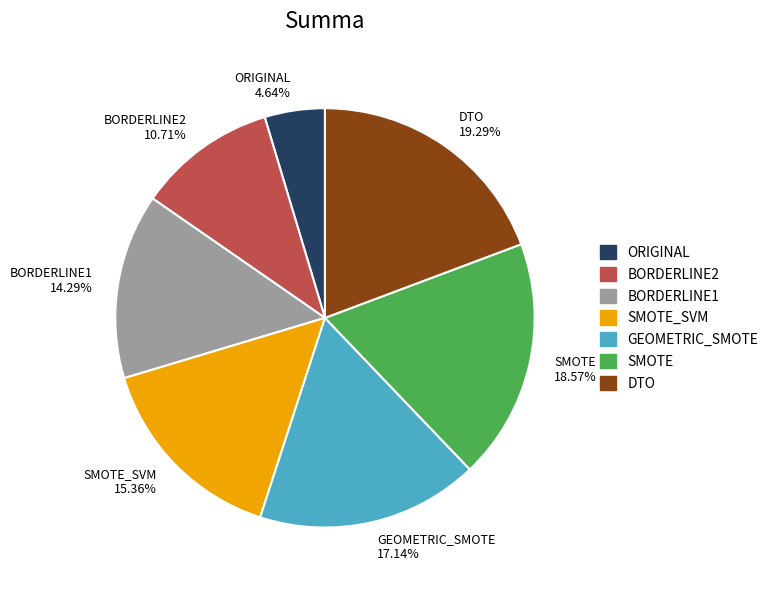

Is it true that DTO is 19% of the pie?

True